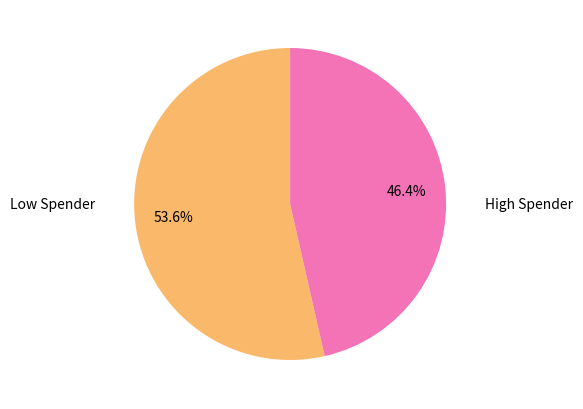

Does any single category account for the majority?

Yes